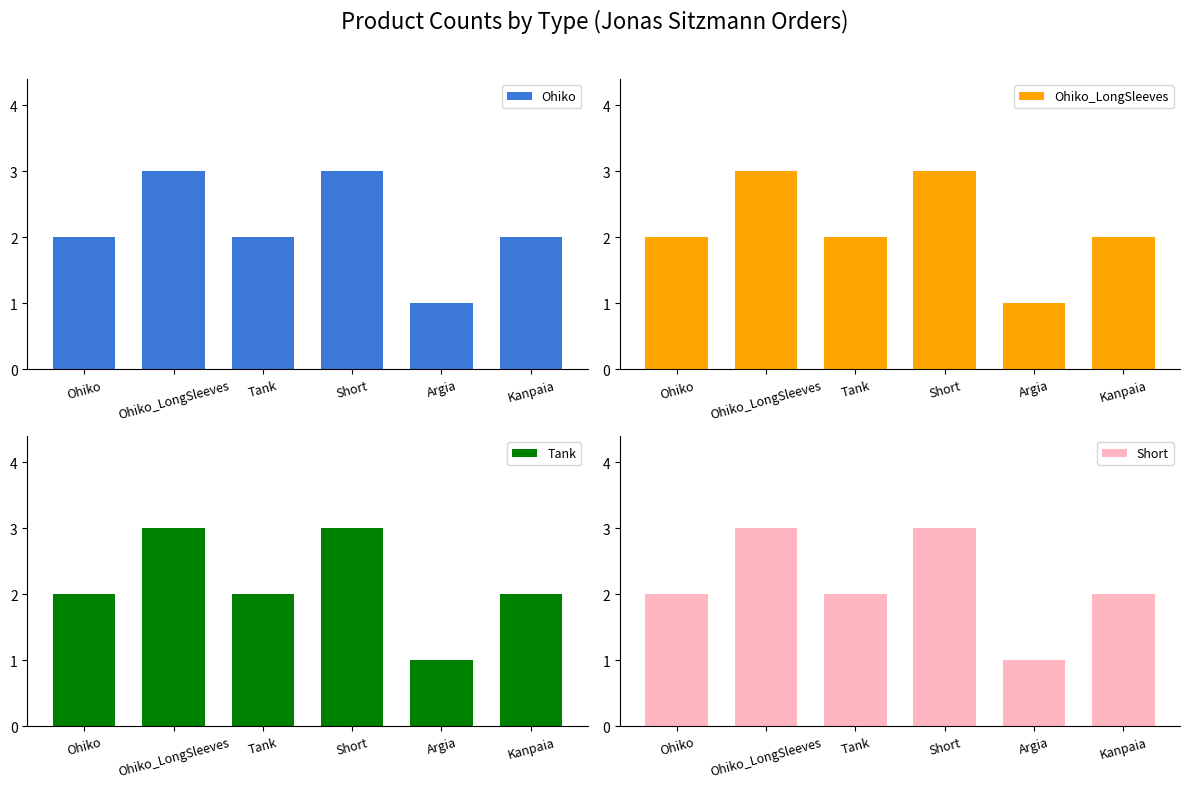

Are the bars grouped side by side (vs. stacked)?

Yes